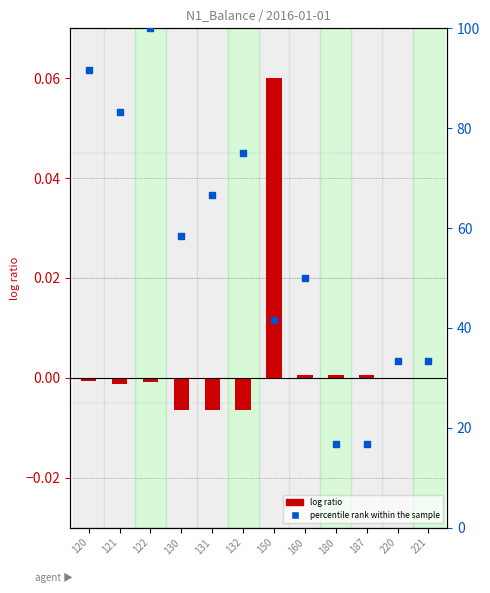

What is the total value across all series at 131?

66.7